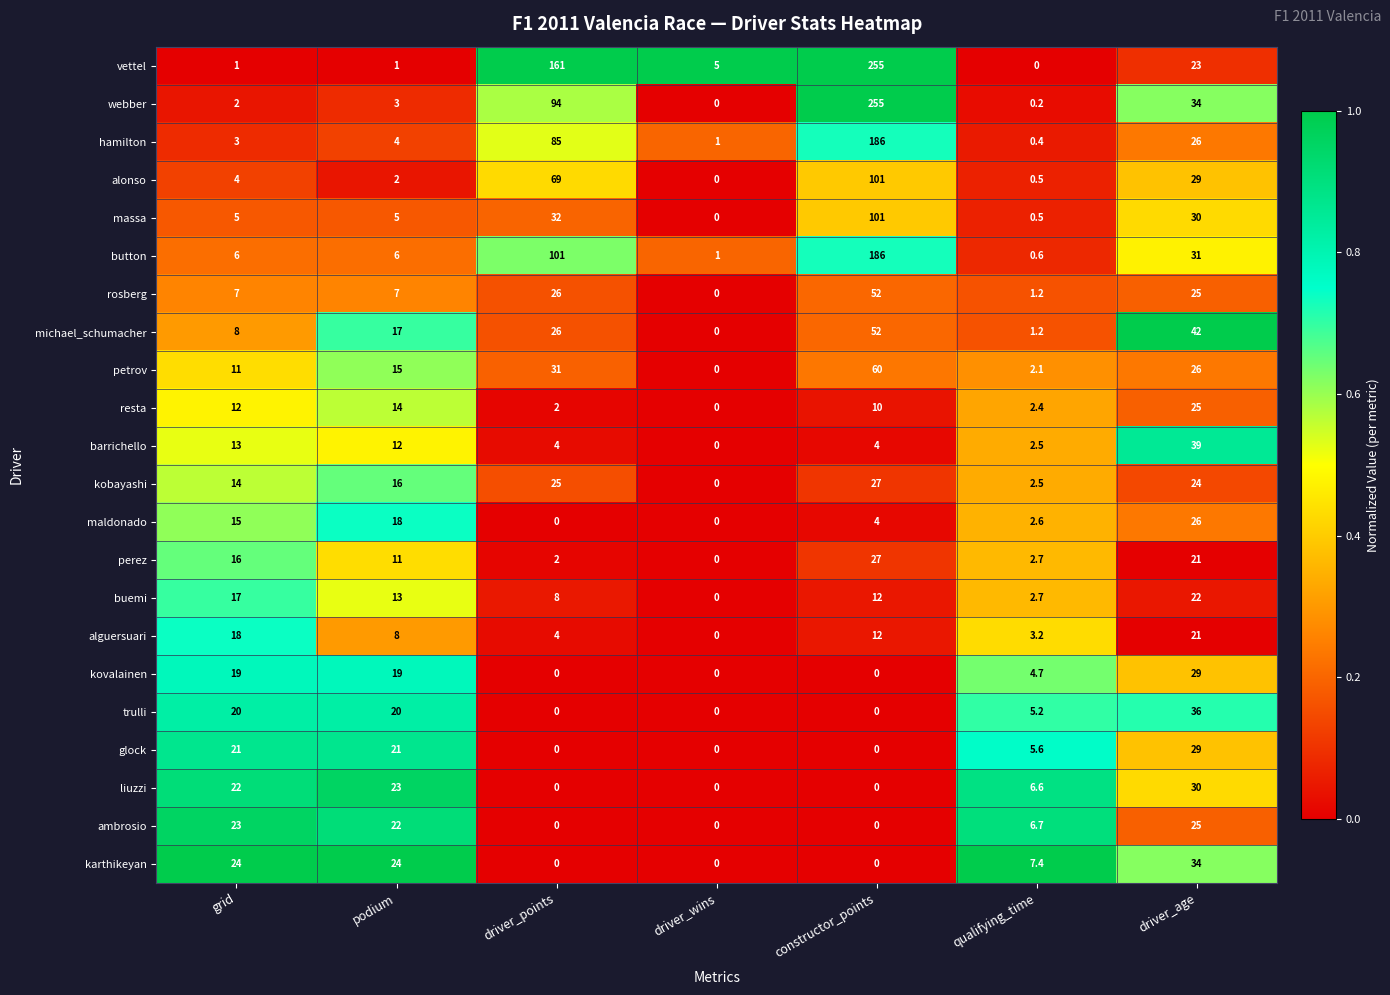

What is the difference between the highest and lowest values at driver_age?

21.0